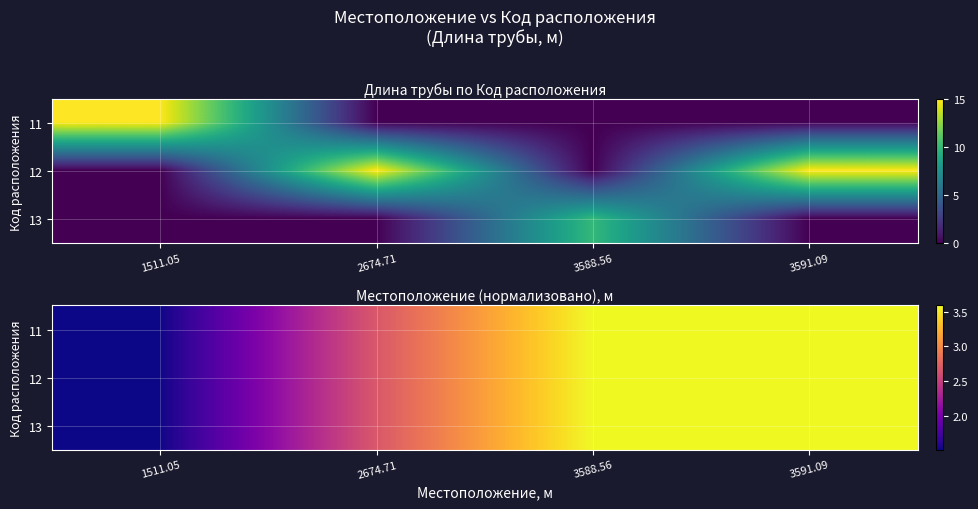

What is the greatest value displayed?

3.6